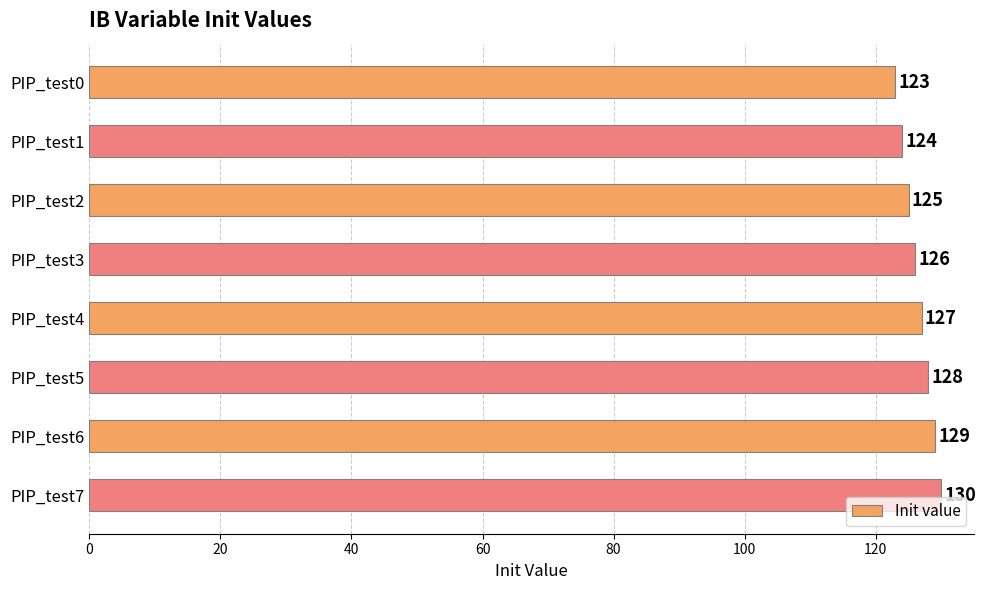

Which has a higher value, PIP_test0 or PIP_test7?

PIP_test7